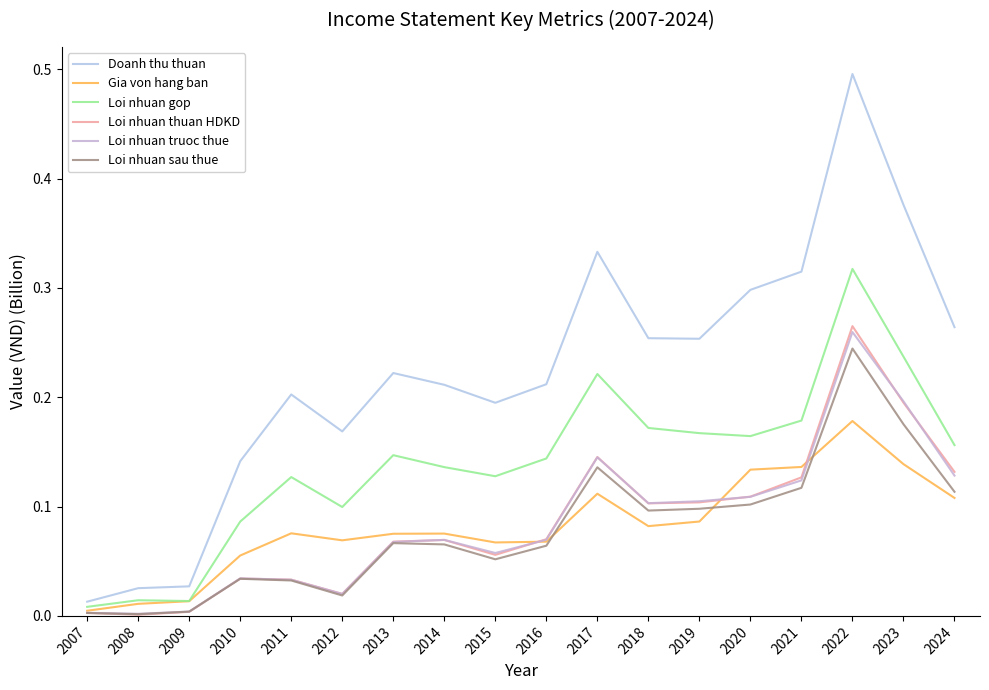

What is the sum of all Loi nhuan thuan HDKD values?

1.5